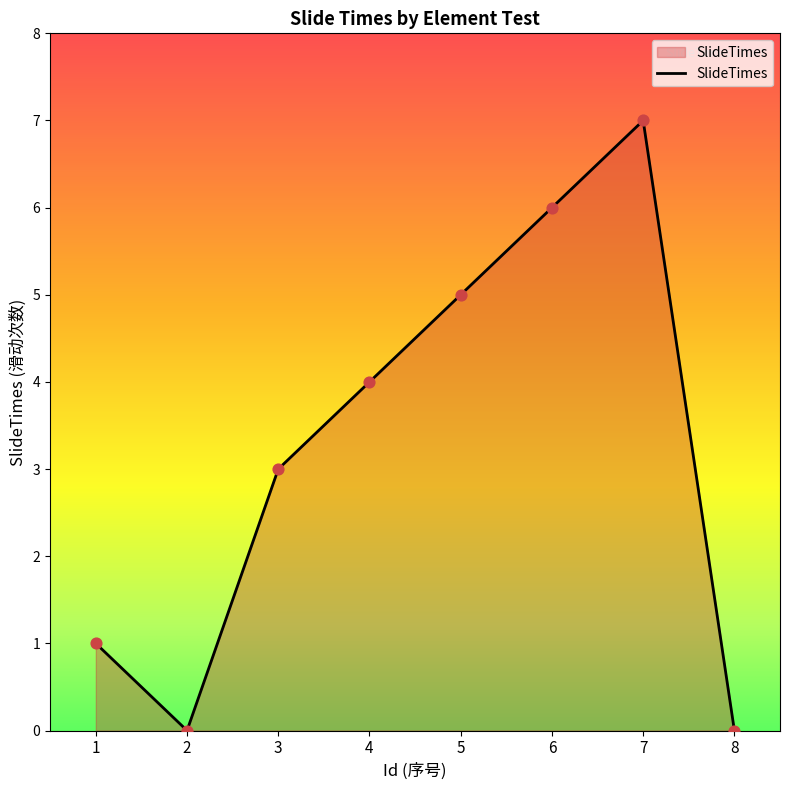

Approximately how many times larger is the value at 7 compared to 1?

7.0